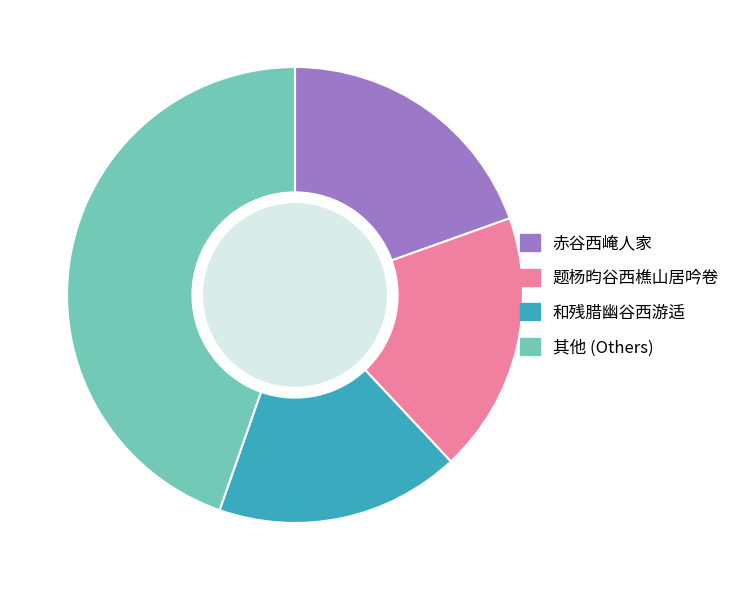

Combined, do 和残腊幽谷西游适 and 题杨昀谷西樵山居吟卷 account for over 50%?

No